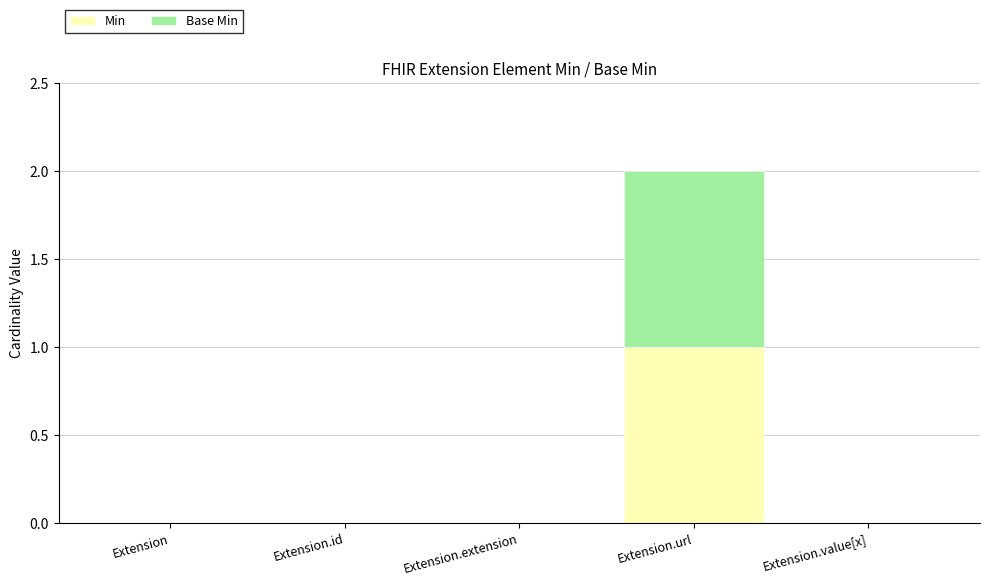

At which label does Min reach its peak?

Extension.url